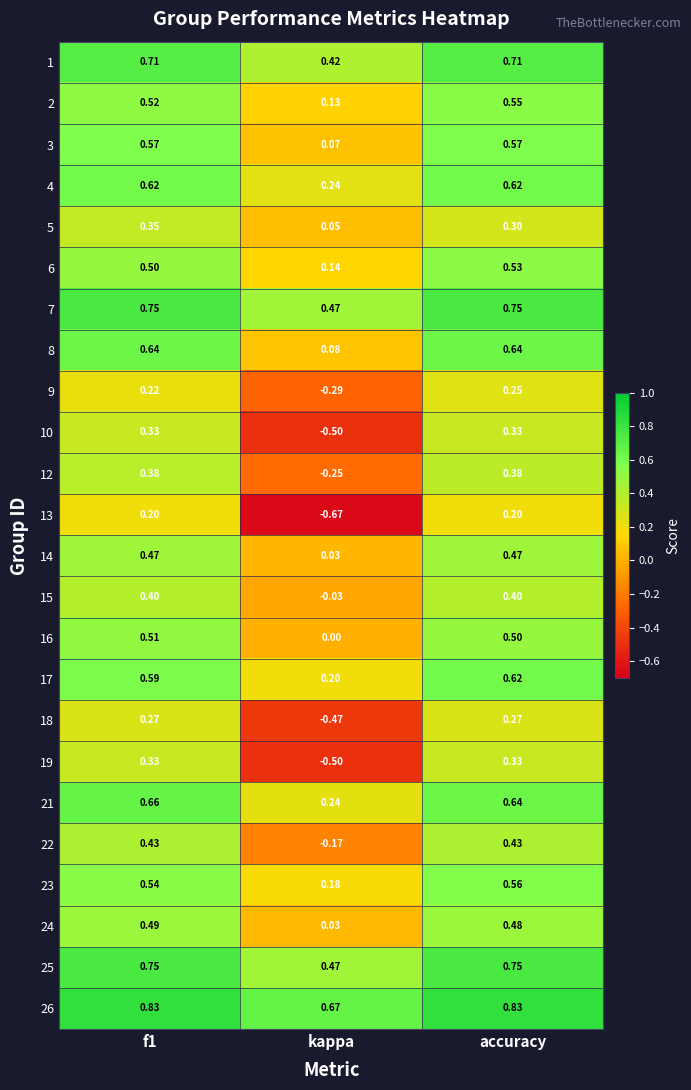

At which category is the sum across all series the highest?

accuracy